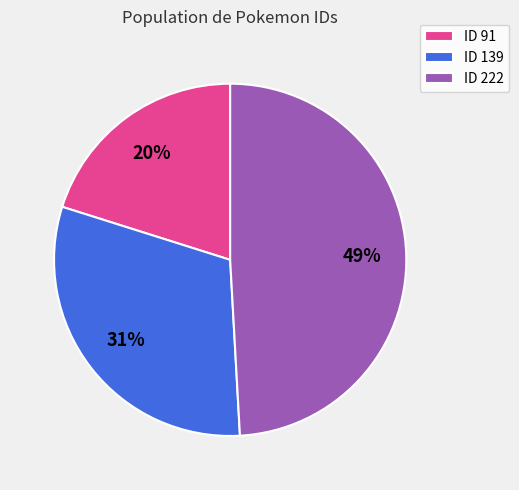

How many slices are in this pie chart?

3